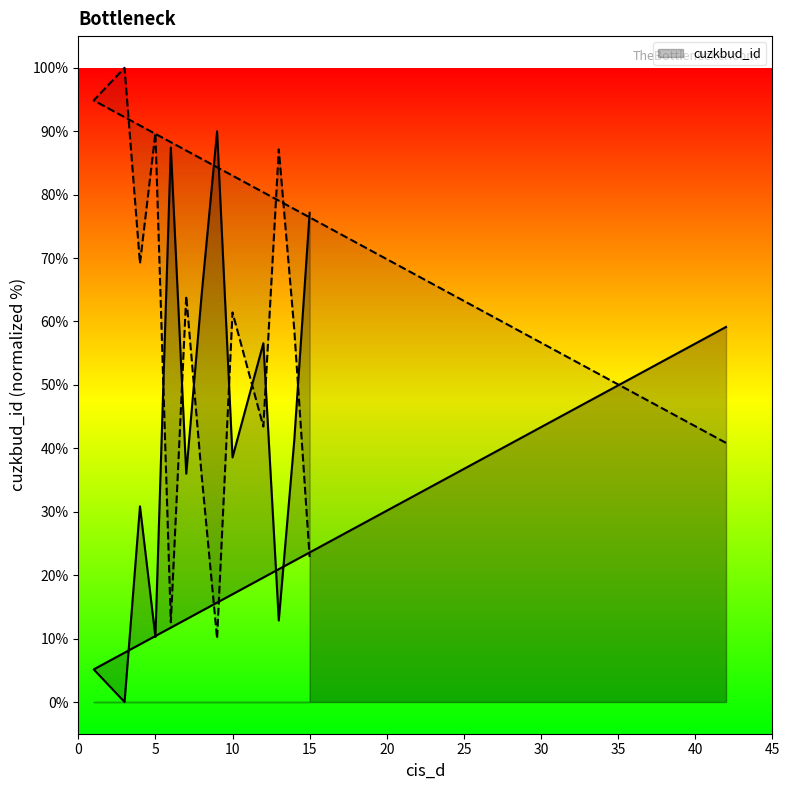

Which category has the highest value across all series?

9